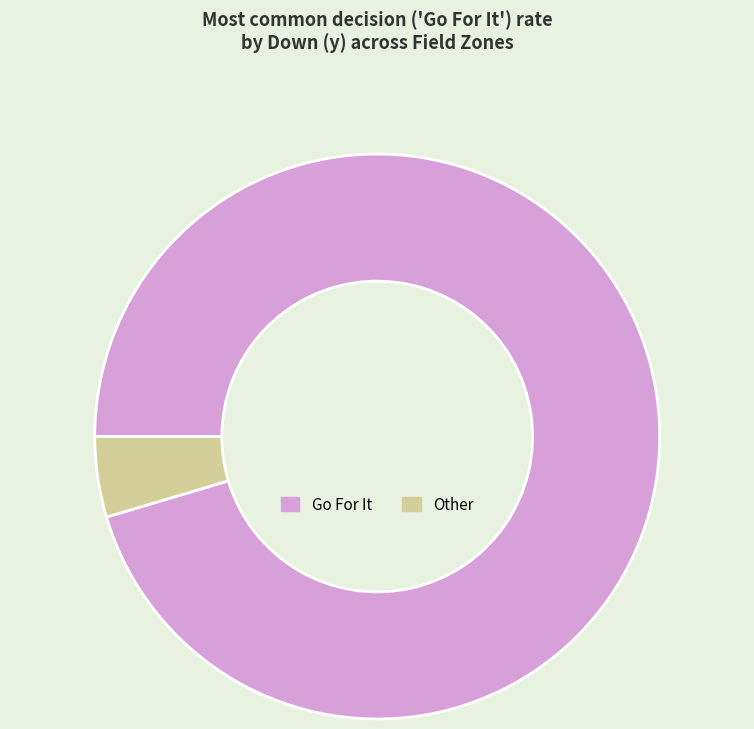

Does any single category account for the majority?

Yes